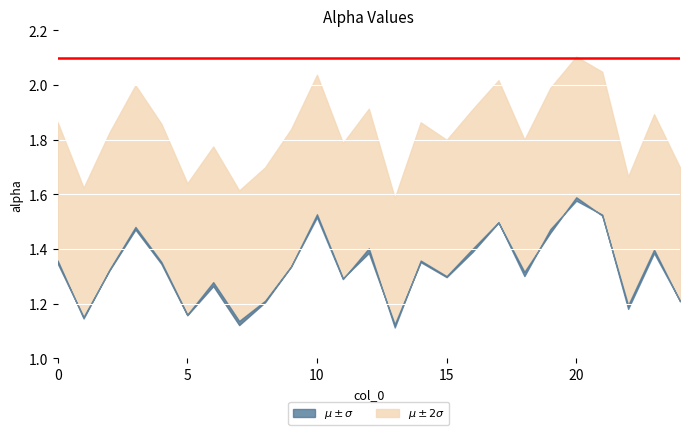

What is the approximate value of alpha_max_vals at 6?

1.8